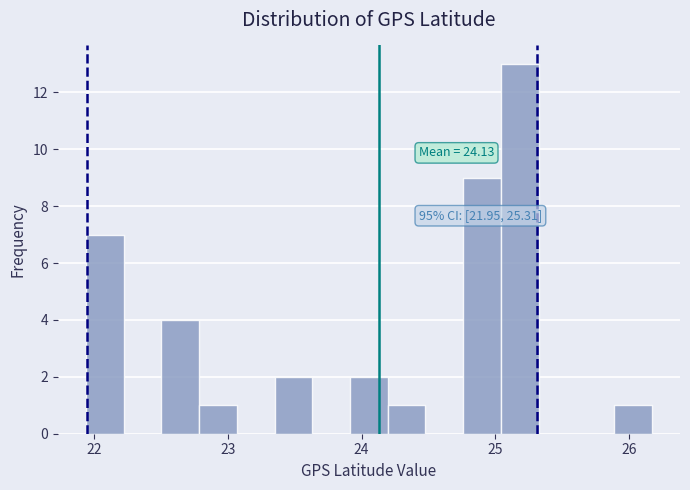

Read against the x-axis, roughly where is the centre of the tallest bar?

25.2